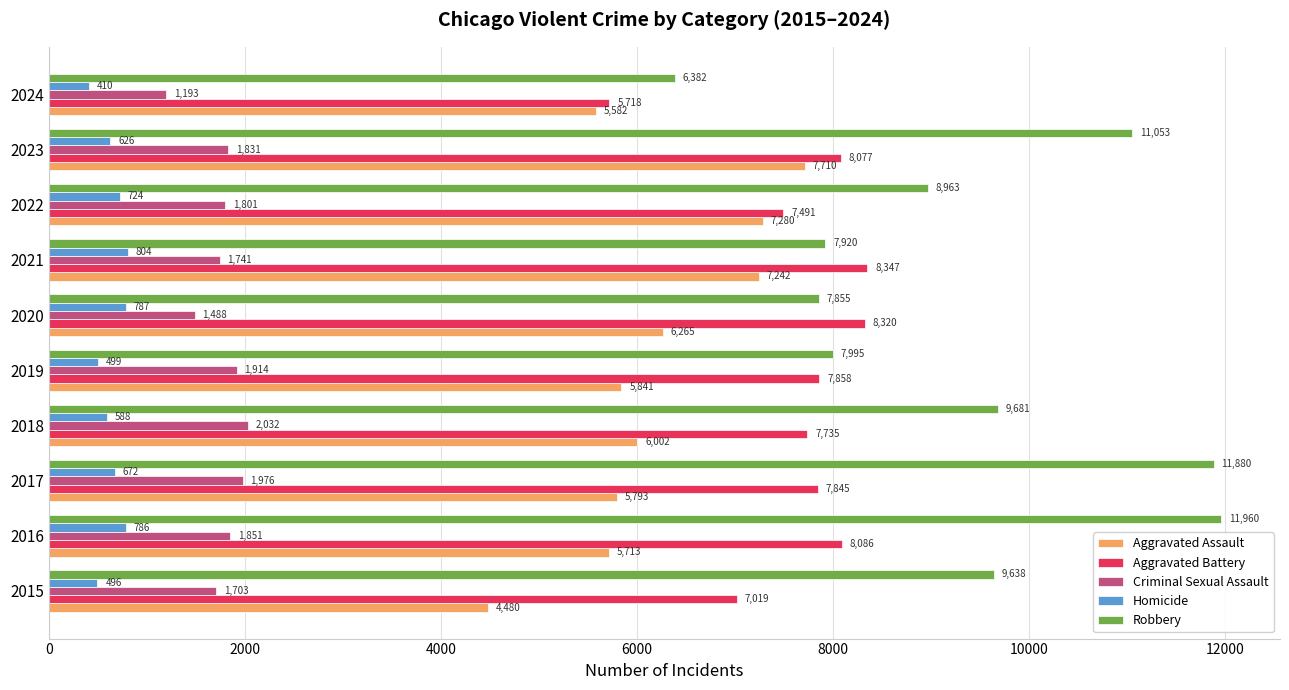

What is the difference between the second highest and second lowest values in the Homicide series?

291